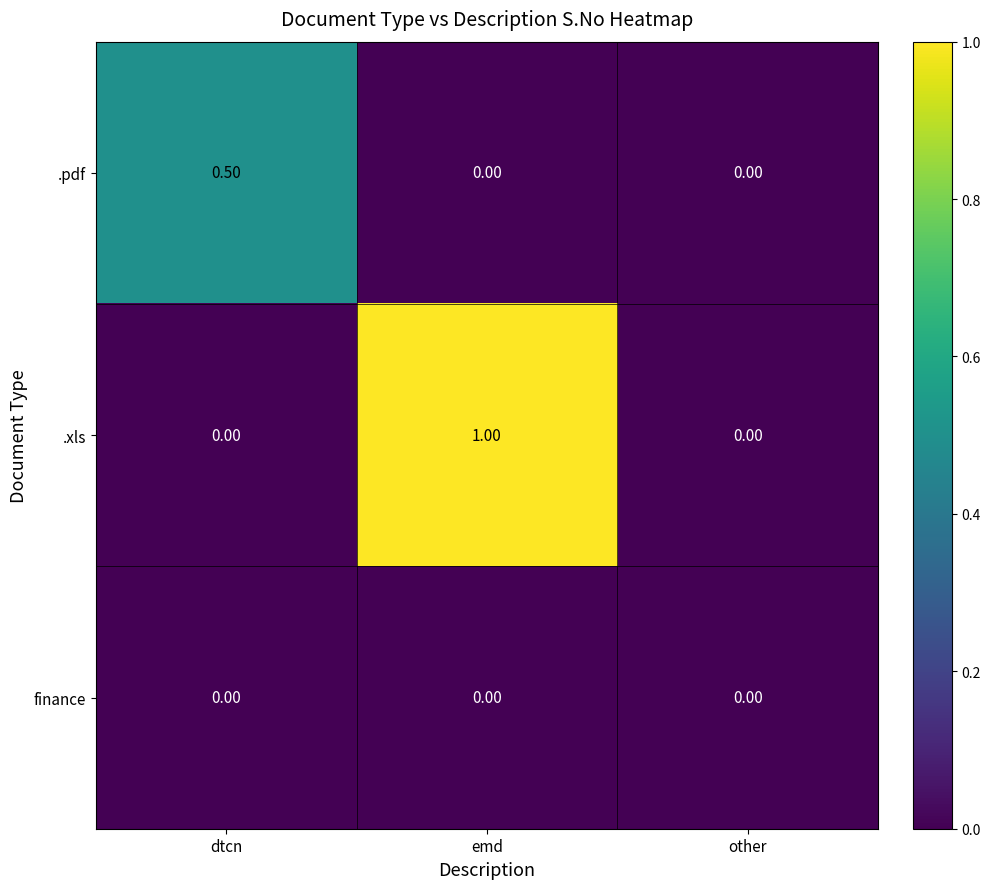

List the series in order of their peak value, lowest first.

finance, .pdf, .xls